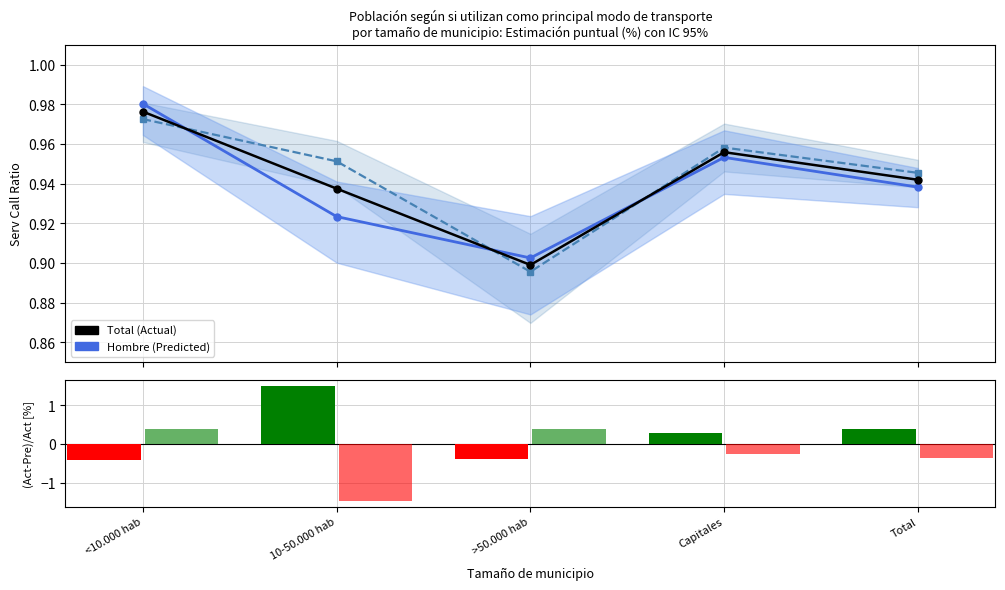

How many series are shown in this chart?

5